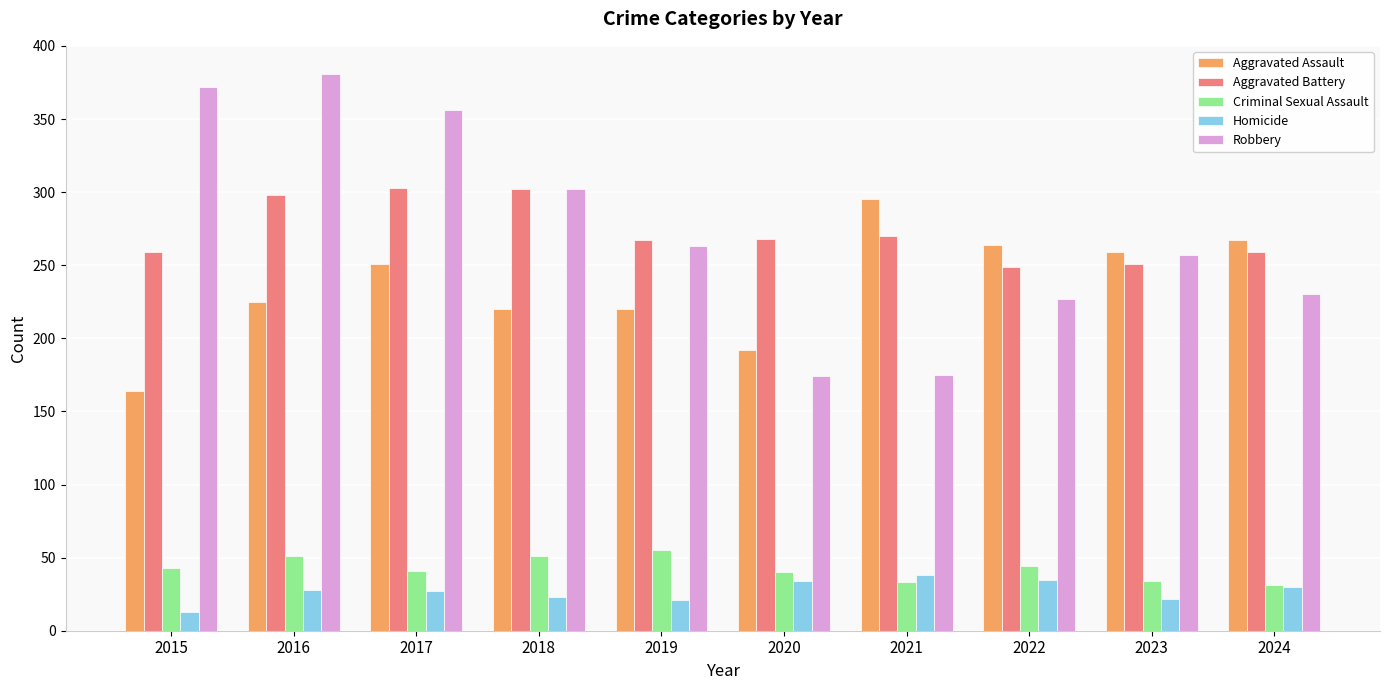

Rank the series by their maximum value, from lowest to highest.

Homicide, Criminal Sexual Assault, Aggravated Assault, Aggravated Battery, Robbery